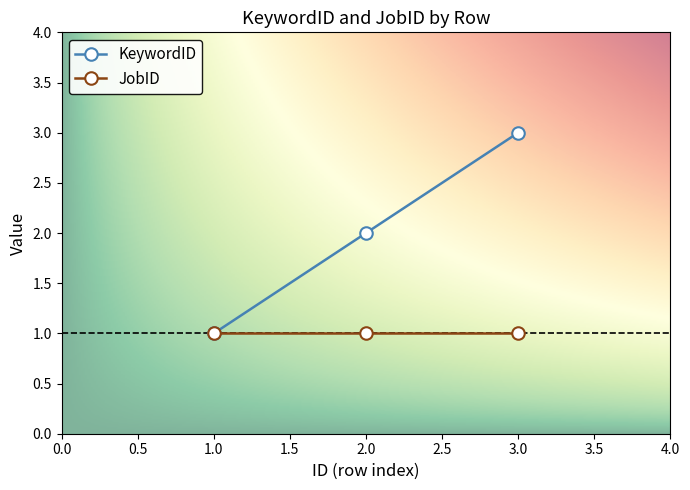

Is it true that KeywordID equals 1 at 1.0?

True